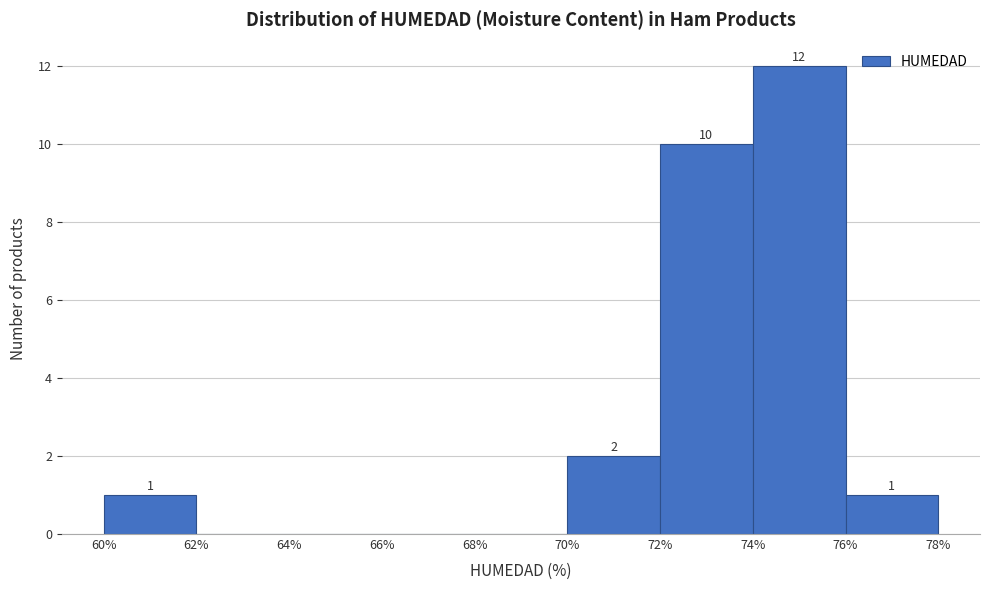

Which range on the x-axis has the tallest bar?

74% to 76%